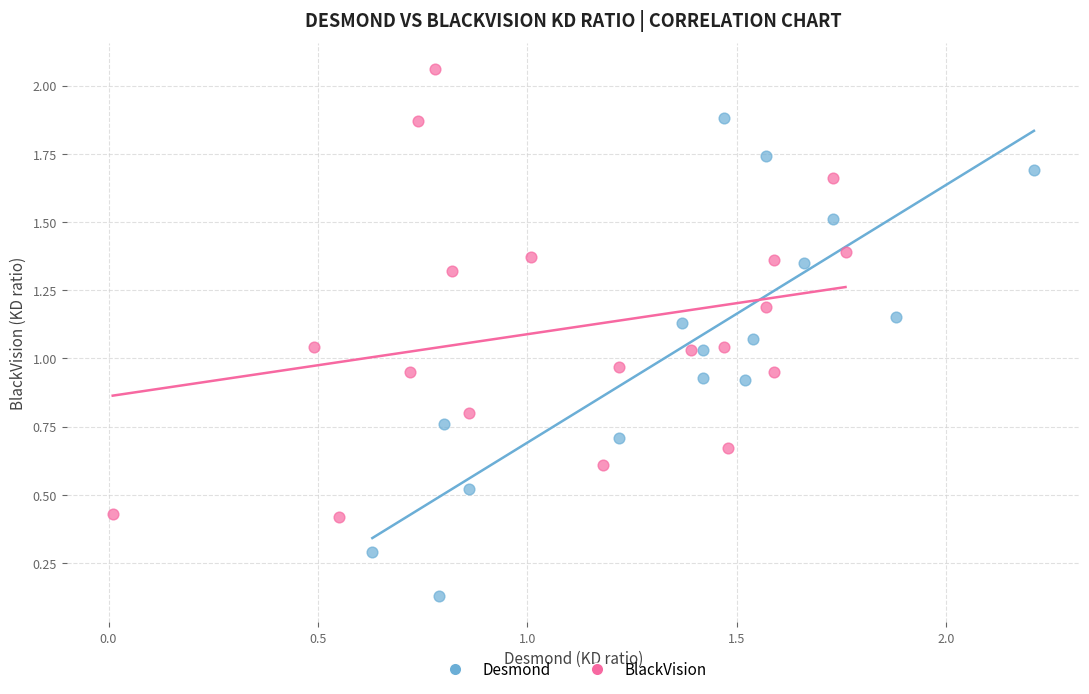

Which series reaches the maximum Y coordinate?

BlackVision